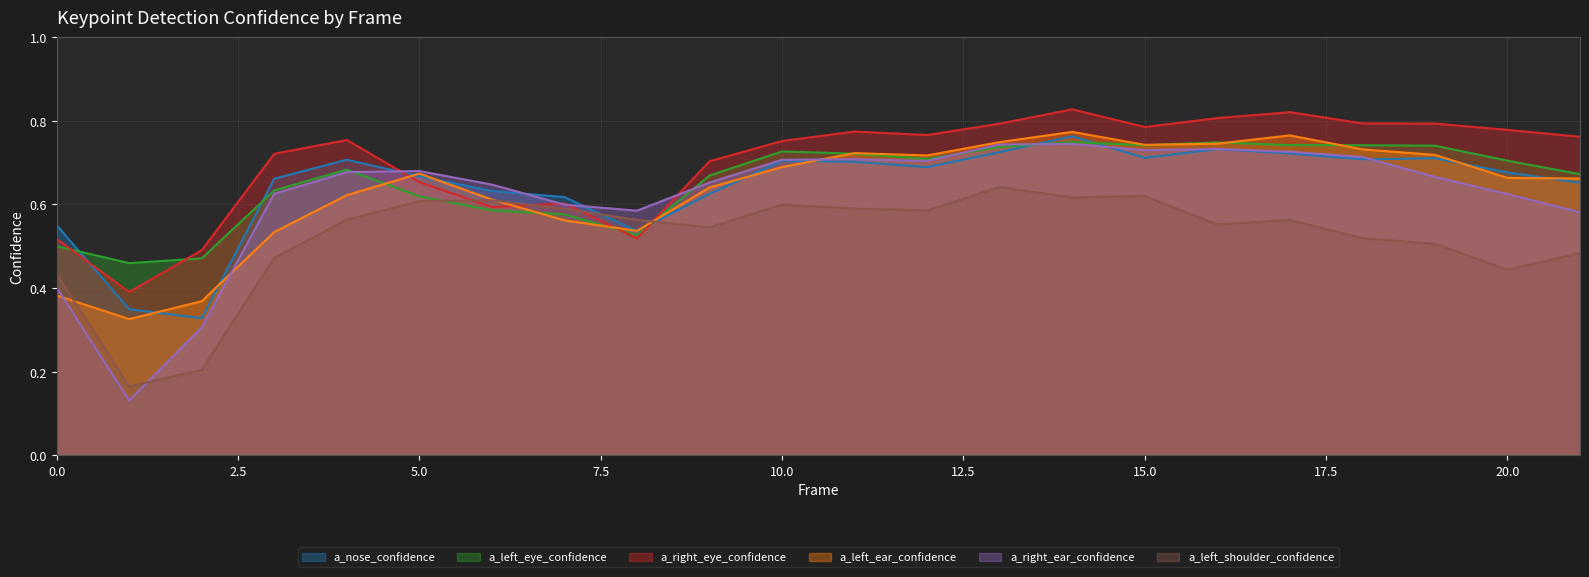

The value of a_left_ear_confidence at 4 is 0.6. True or false?

True